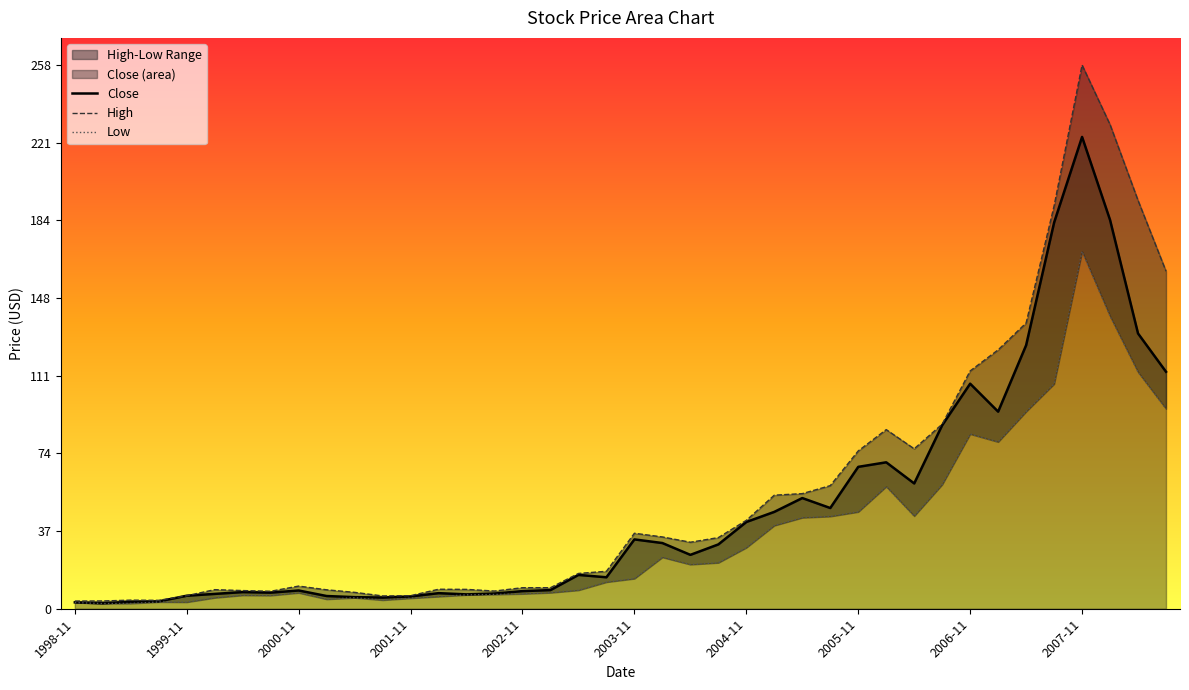

At which label does Close reach its peak?

2007-11